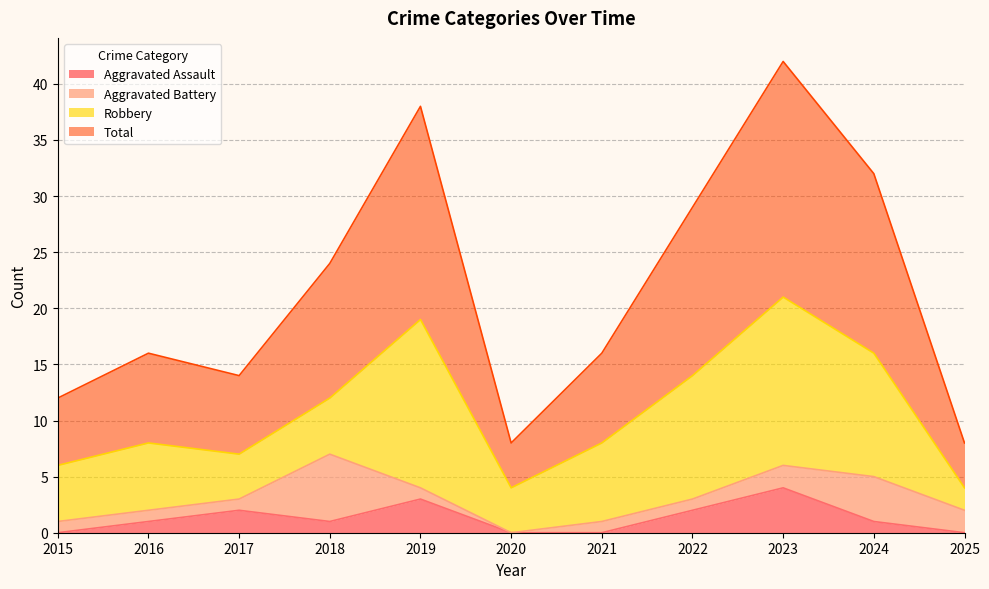

Which category has the highest value in the Aggravated Assault series?

2023